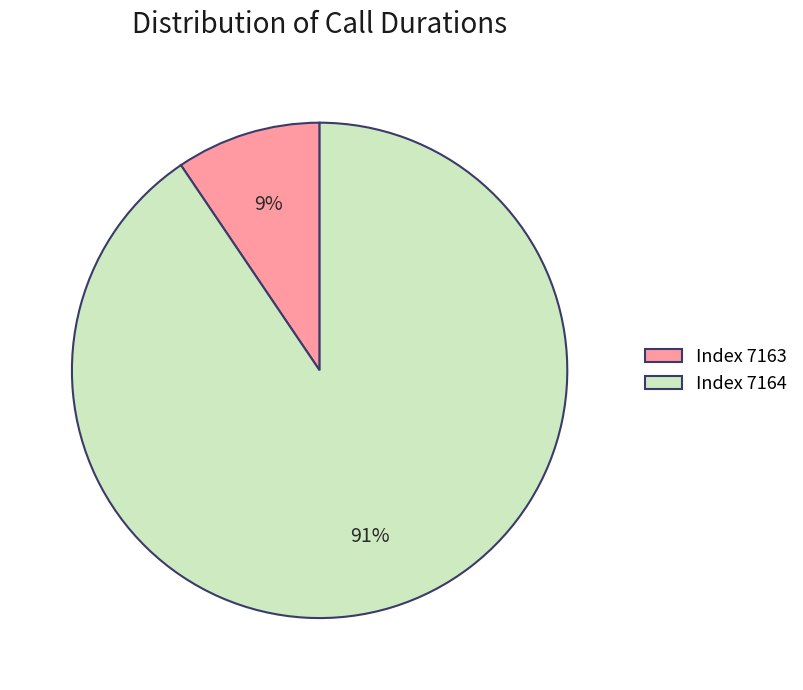

Rank the categories by value from lowest to highest.

Index 7163, Index 7164